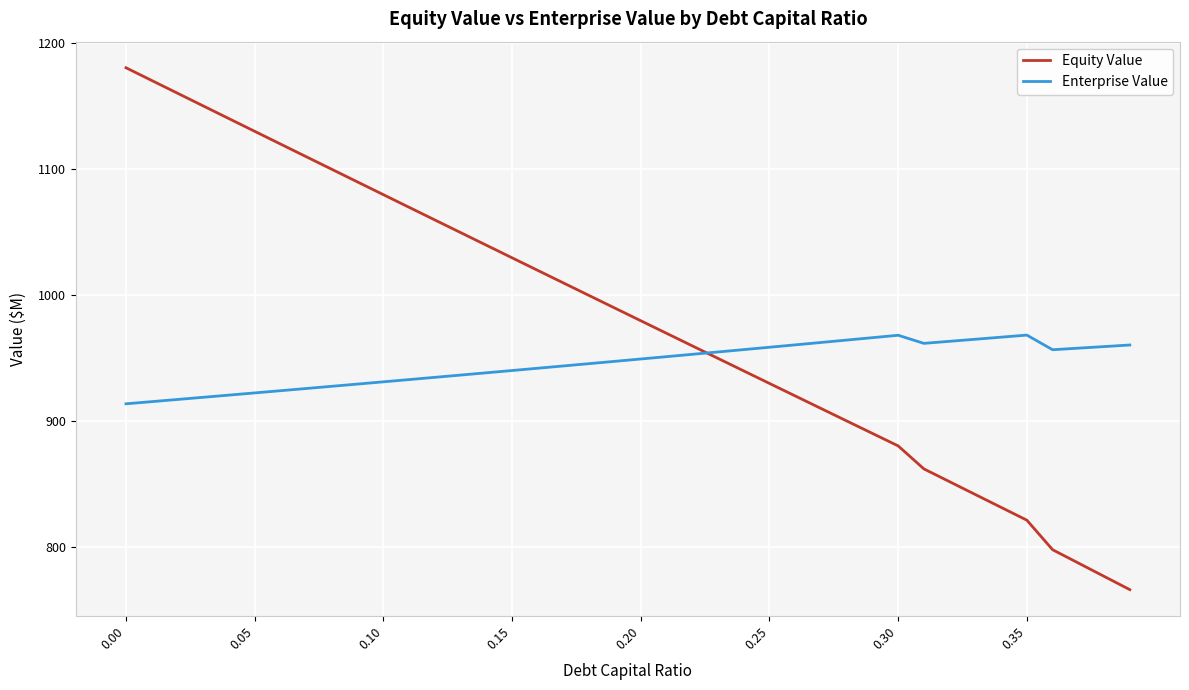

How many times do Equity Value and Enterprise Value cross each other?

1